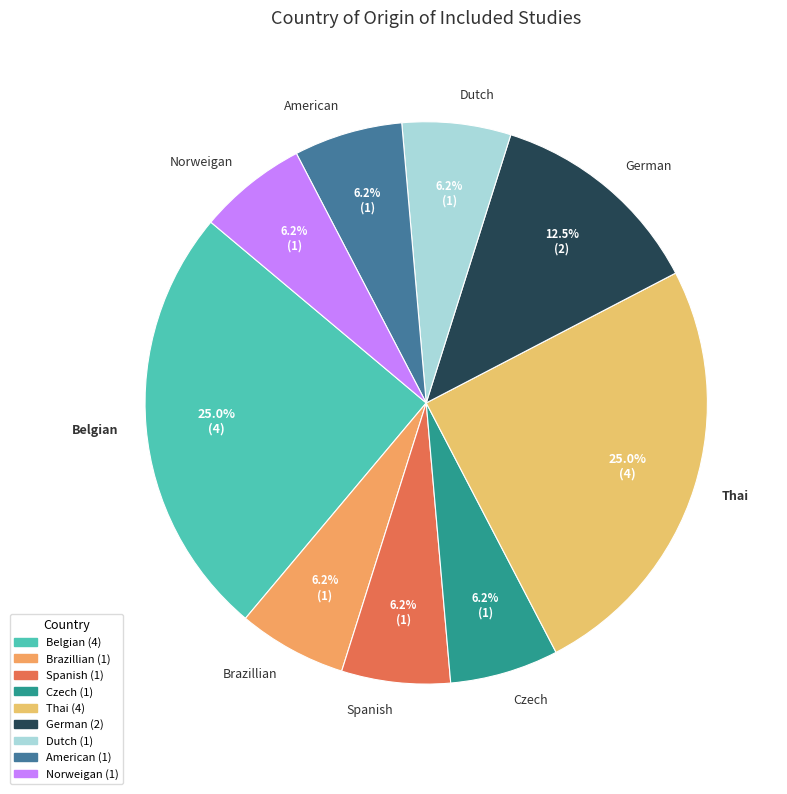

Do Dutch and Brazillian together represent more than half of the pie?

No